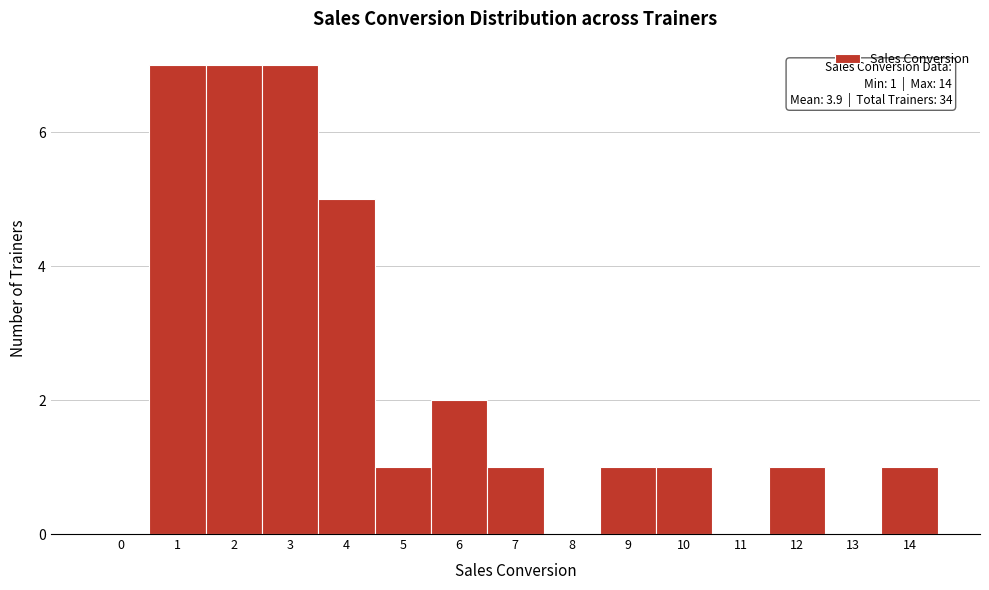

Reading right to left, extract all data points from this chart.

14=1	13=0	12=1	11=0	10=1	9=1	8=0	7=1	6=2	5=1	4=5	3=7	2=7	1=7	0=0